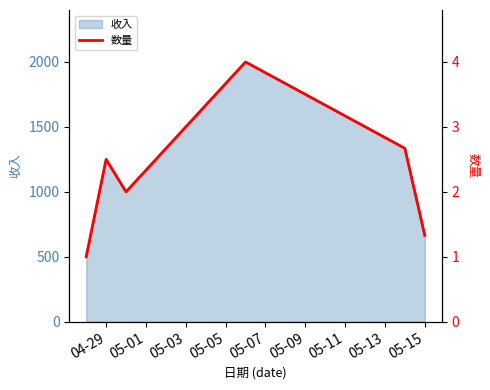

What is the minimum value for 收入?

500